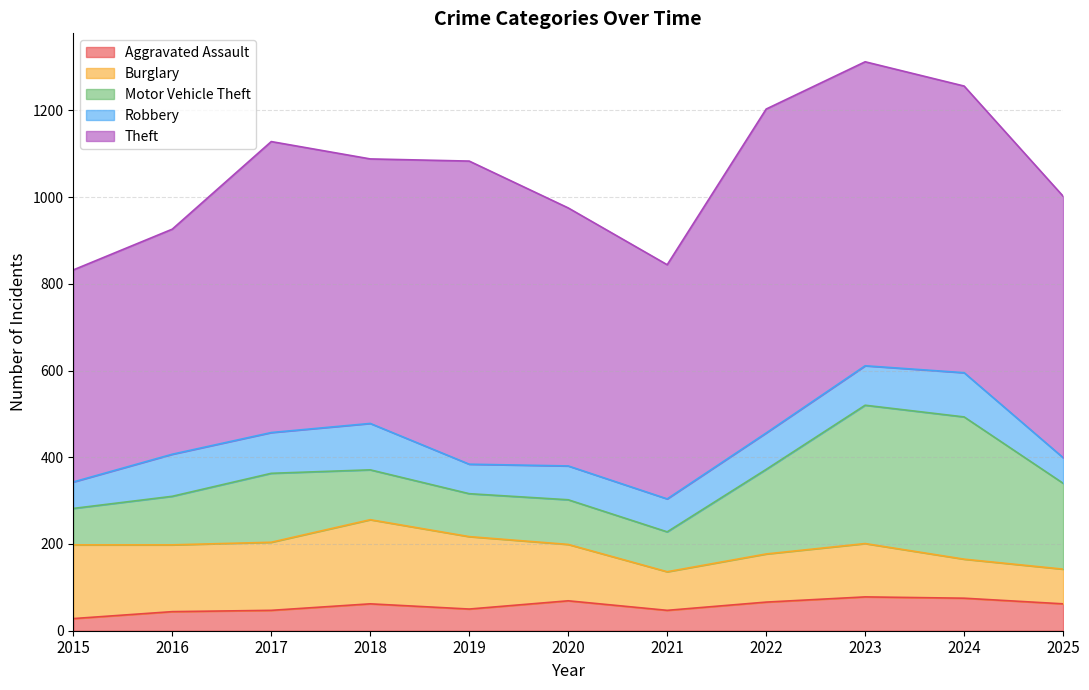

Read the Motor Vehicle Theft value at 2018, to the nearest 50.

100